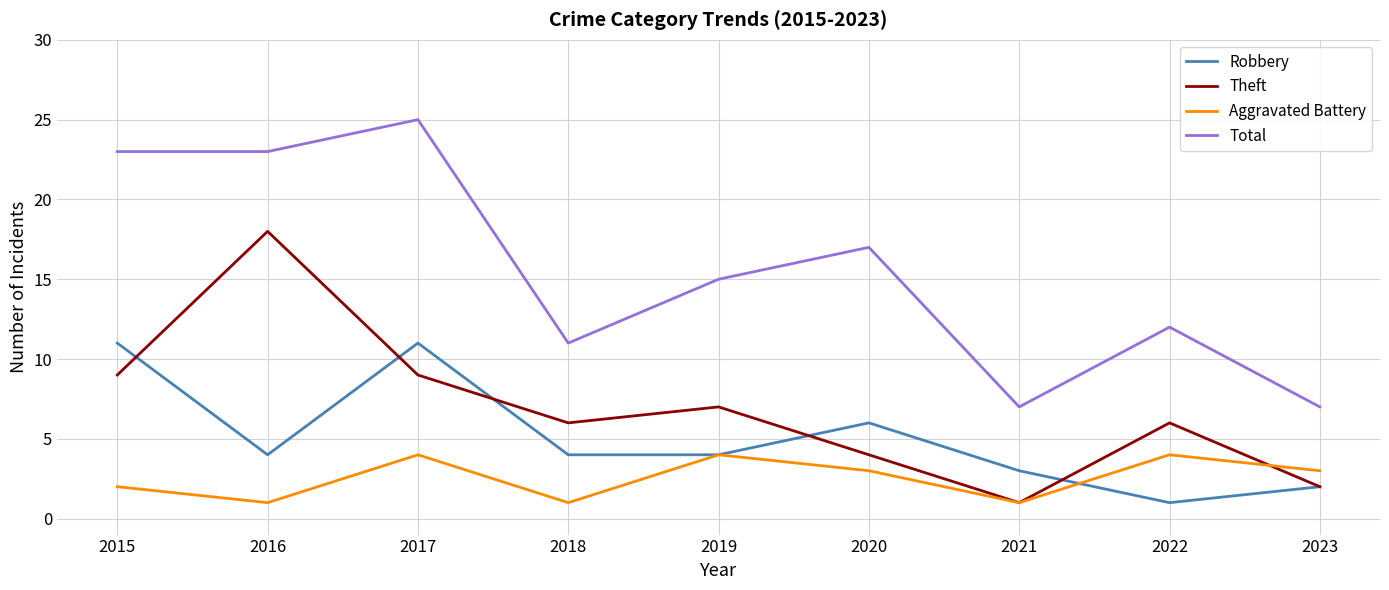

How many distinct data groups are displayed?

4